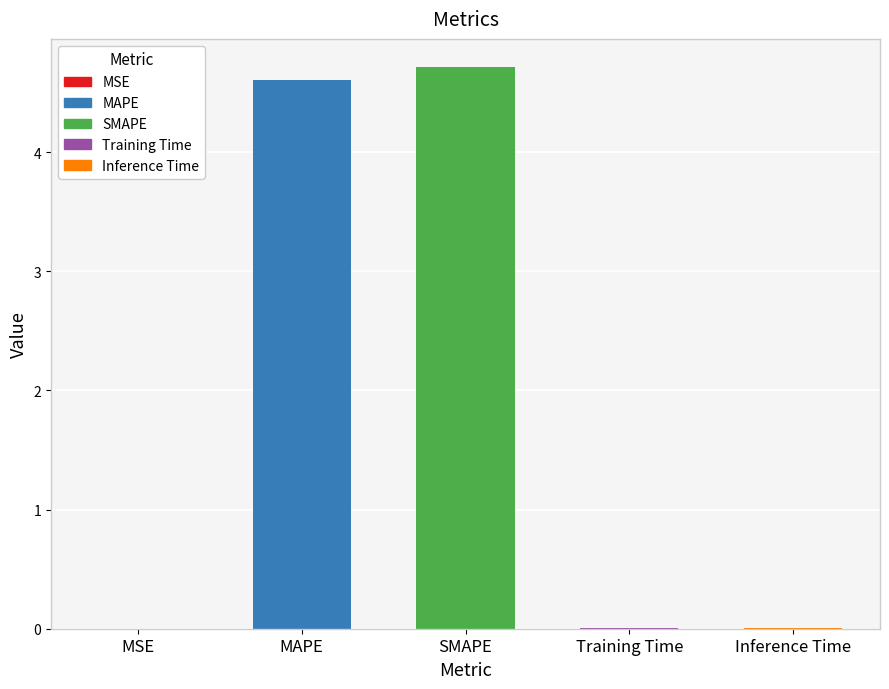

The chart shows a value of 7.7 at SMAPE. True or false?

False